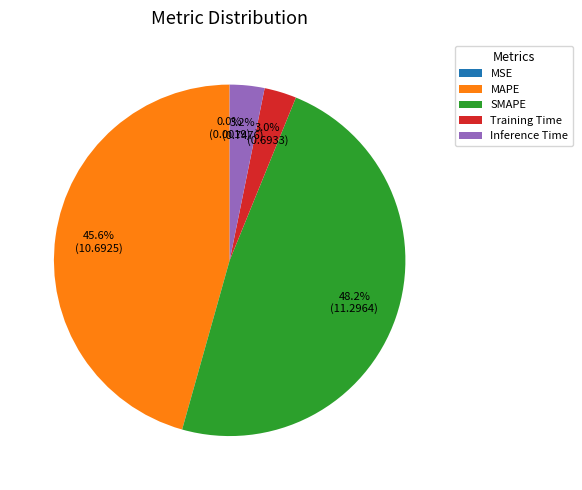

Does SMAPE represent more than half of the total?

No